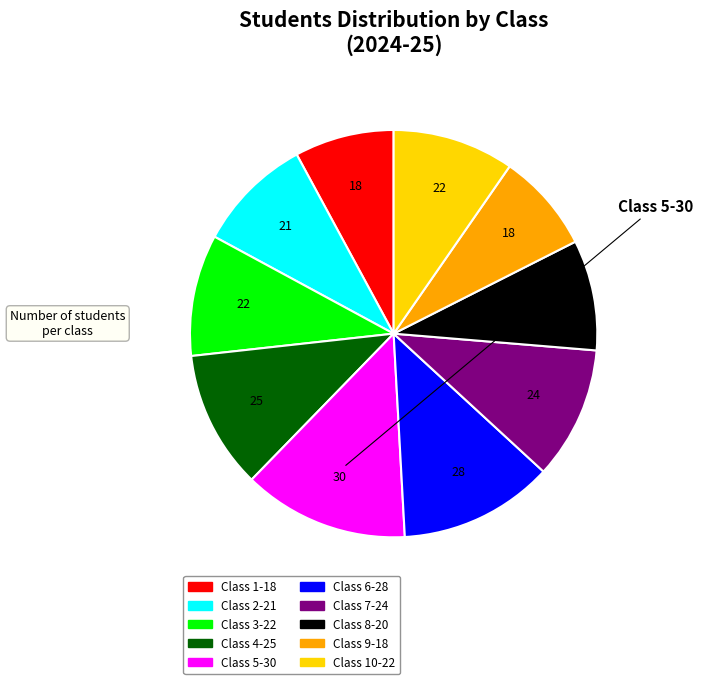

Is there a majority slice in this chart?

No